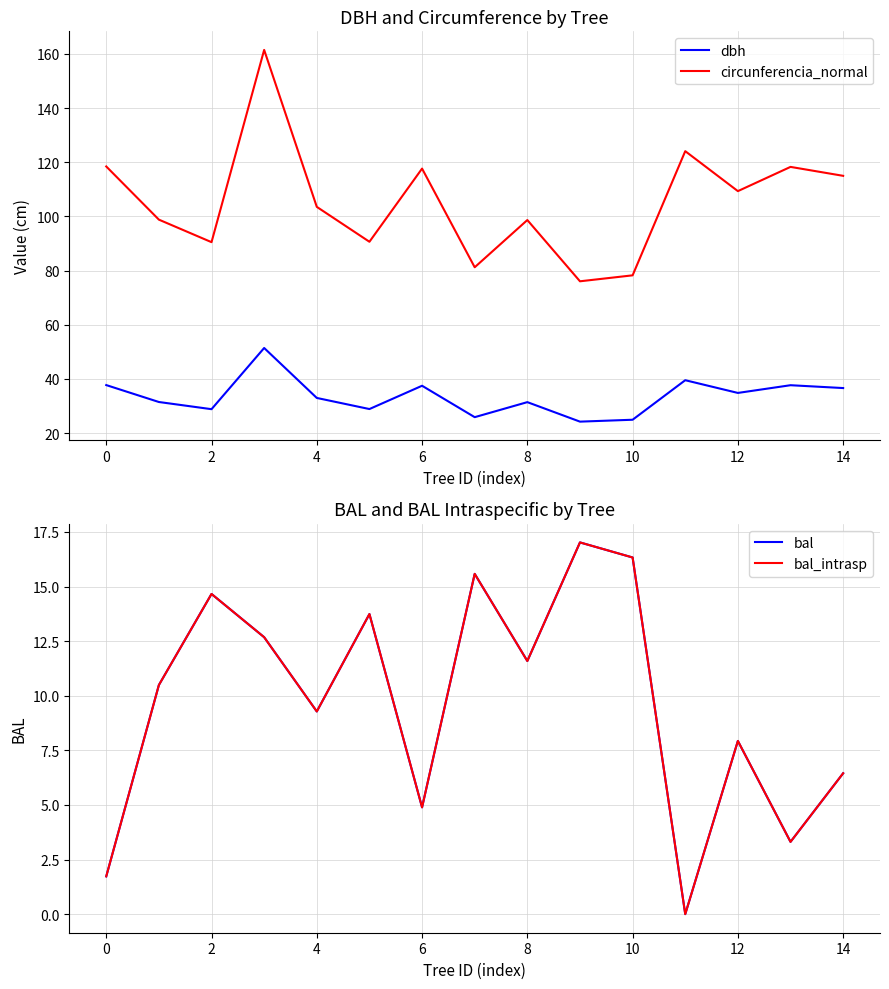

What are all the series names shown in the legend?

dbh, circunferencia_normal, bal, bal_intrasp